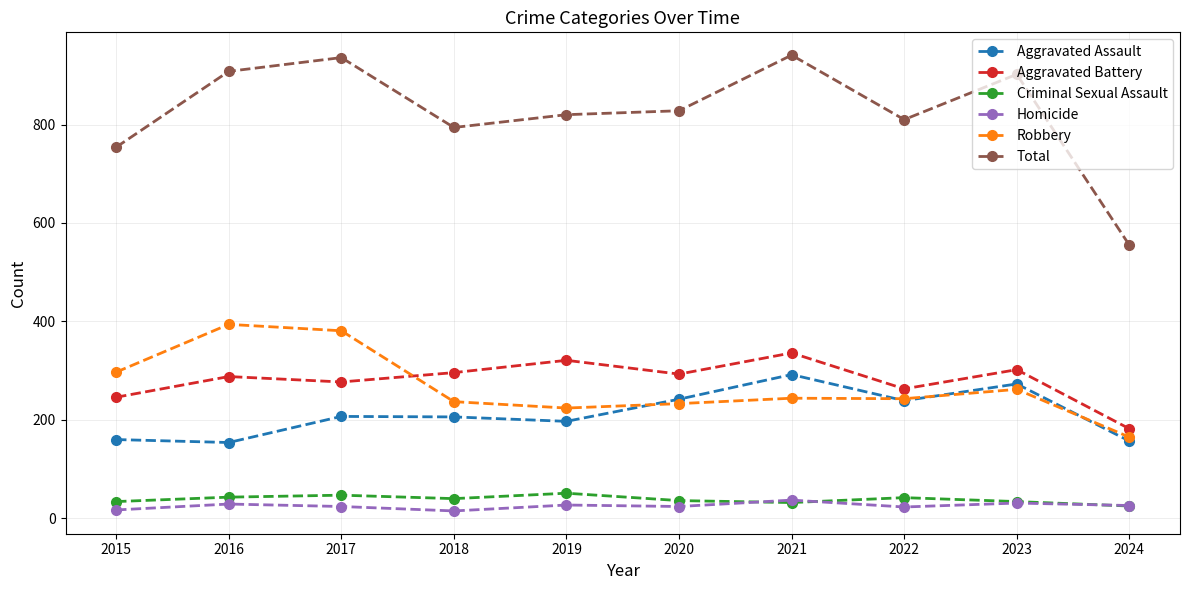

How many interior local valleys does the Criminal Sexual Assault series have?

2